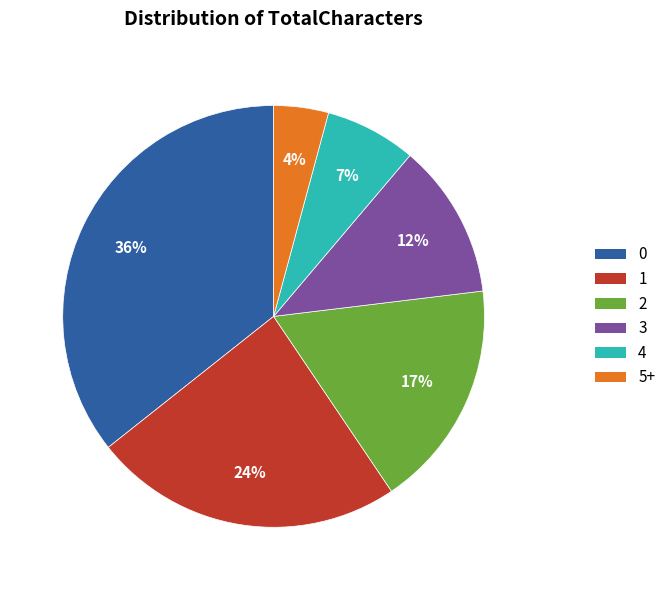

What is the ratio of the value at 4 to the value at 1?

0.3